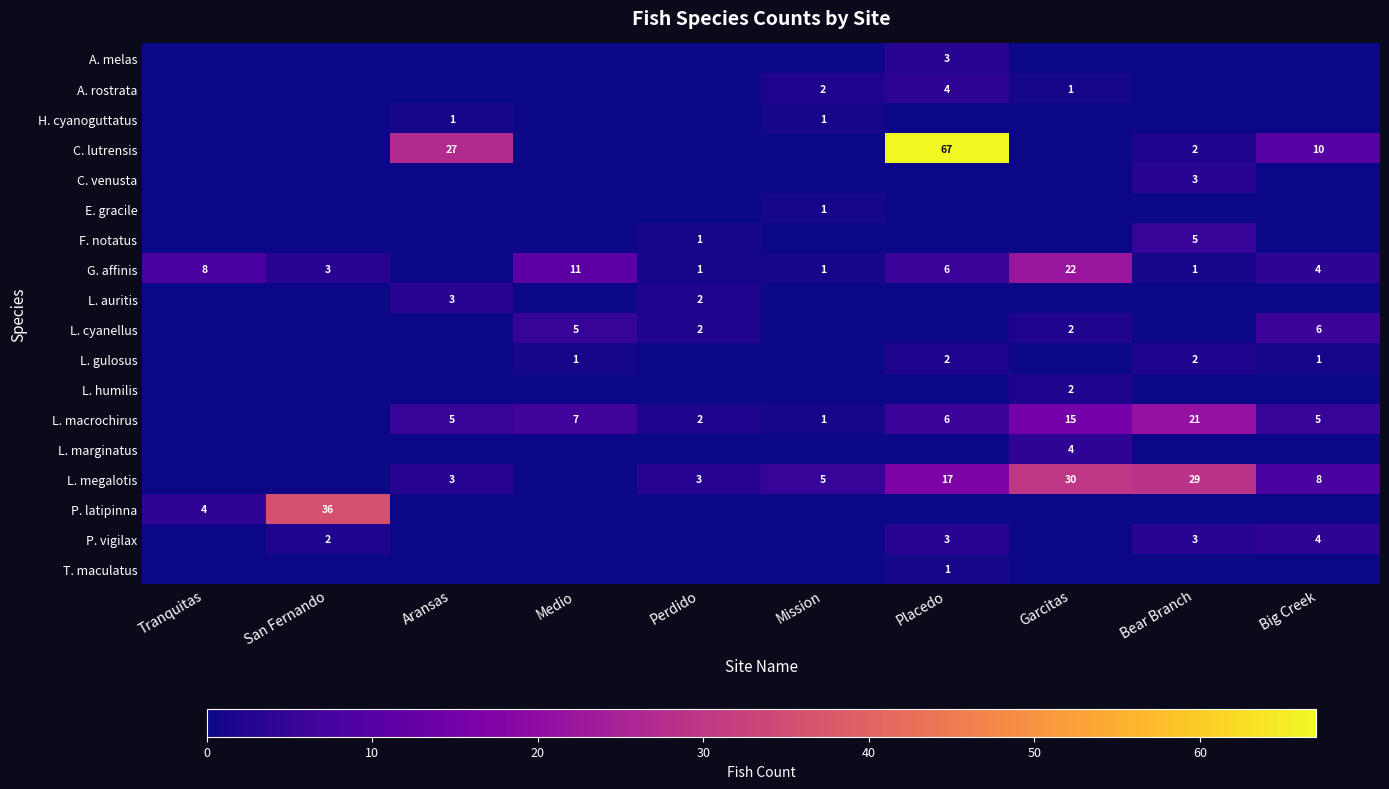

Is it true that L. macrochirus equals 1 at Mission?

True